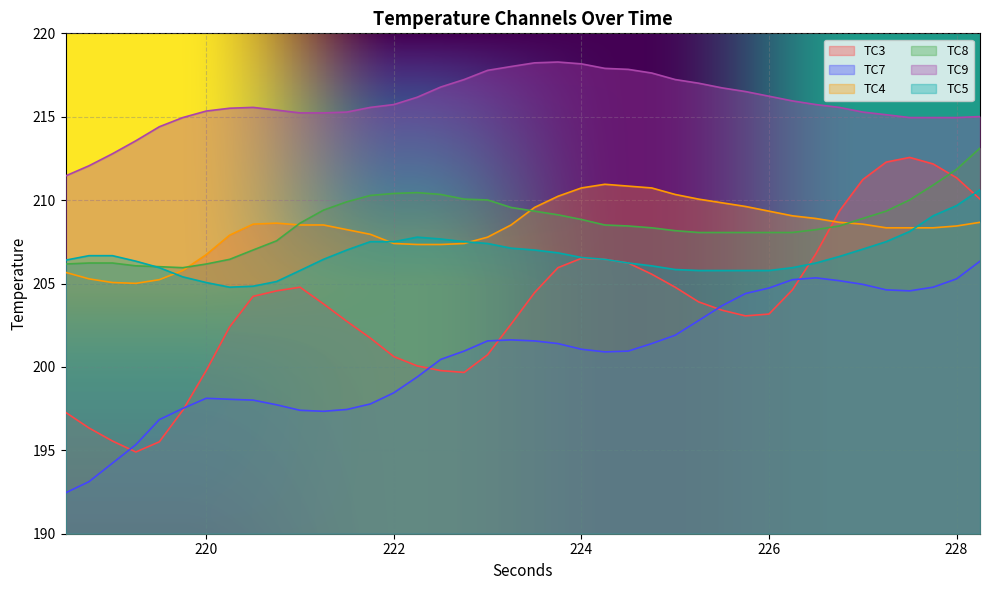

How many lines are shown in the chart?

6